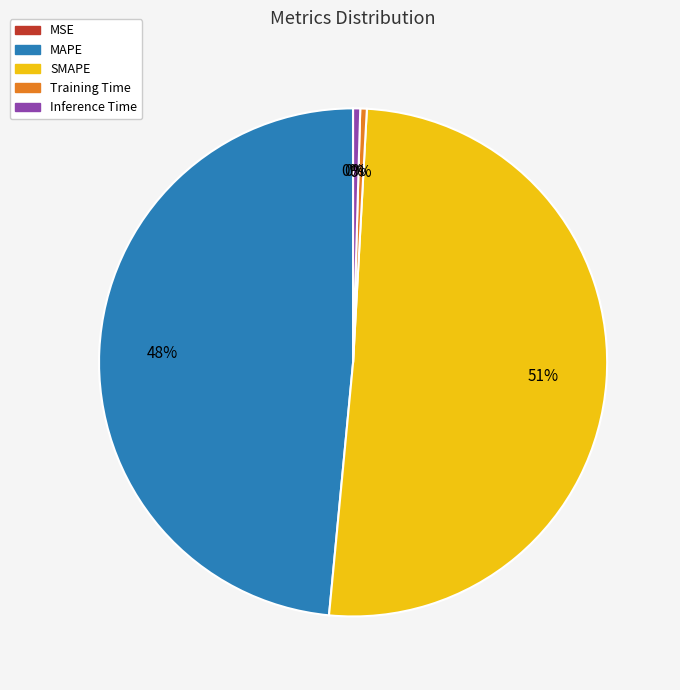

Do Training Time and Inference Time together represent more than half of the pie?

No